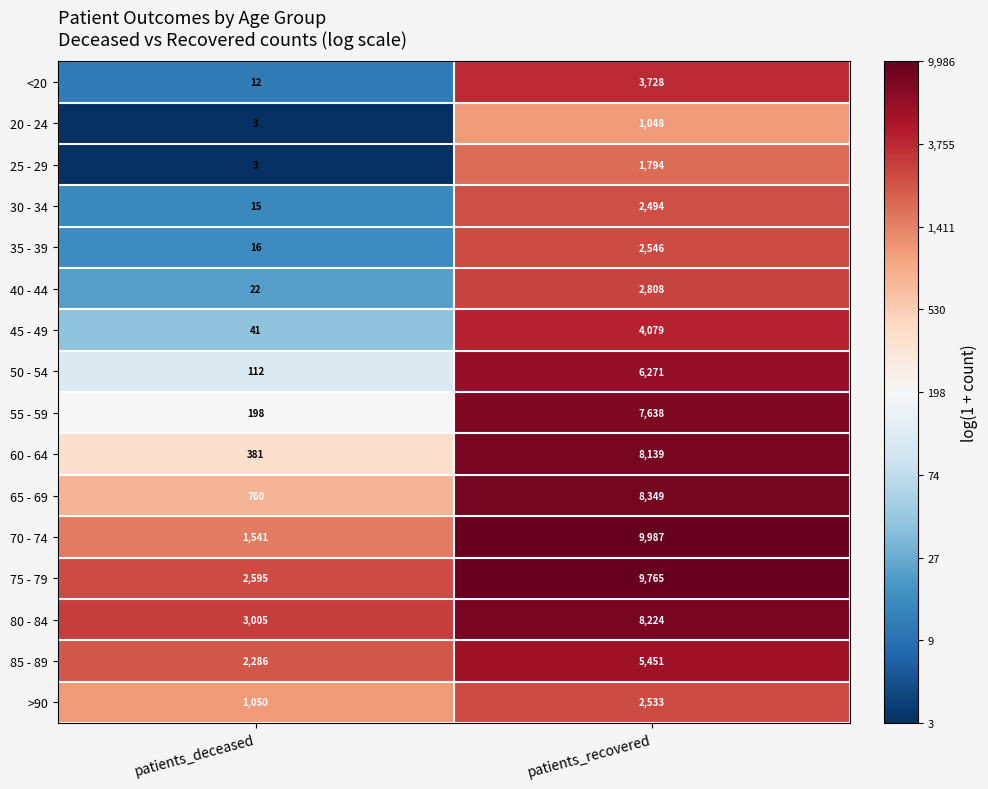

How many values in the 85 - 89 series are below 5451?

1